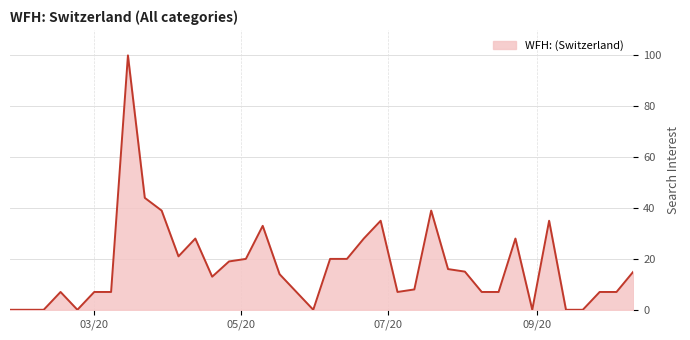

What is the greatest value displayed?

100